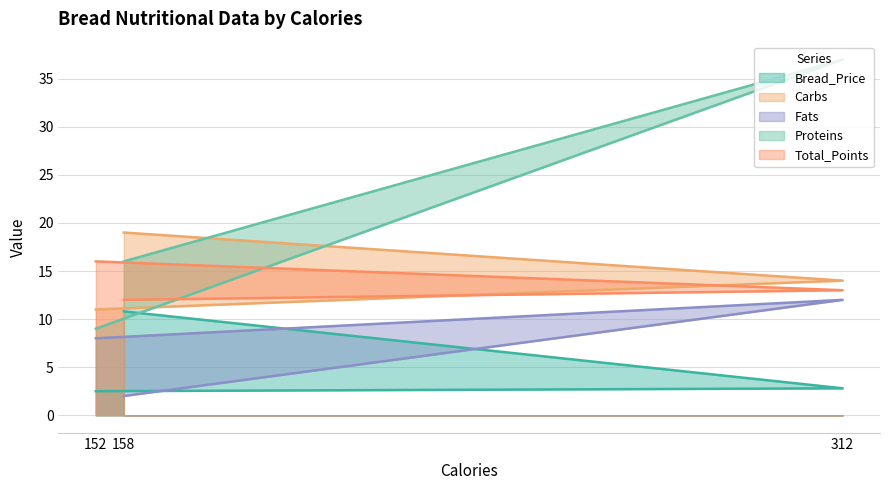

How many distinct data groups are displayed?

5